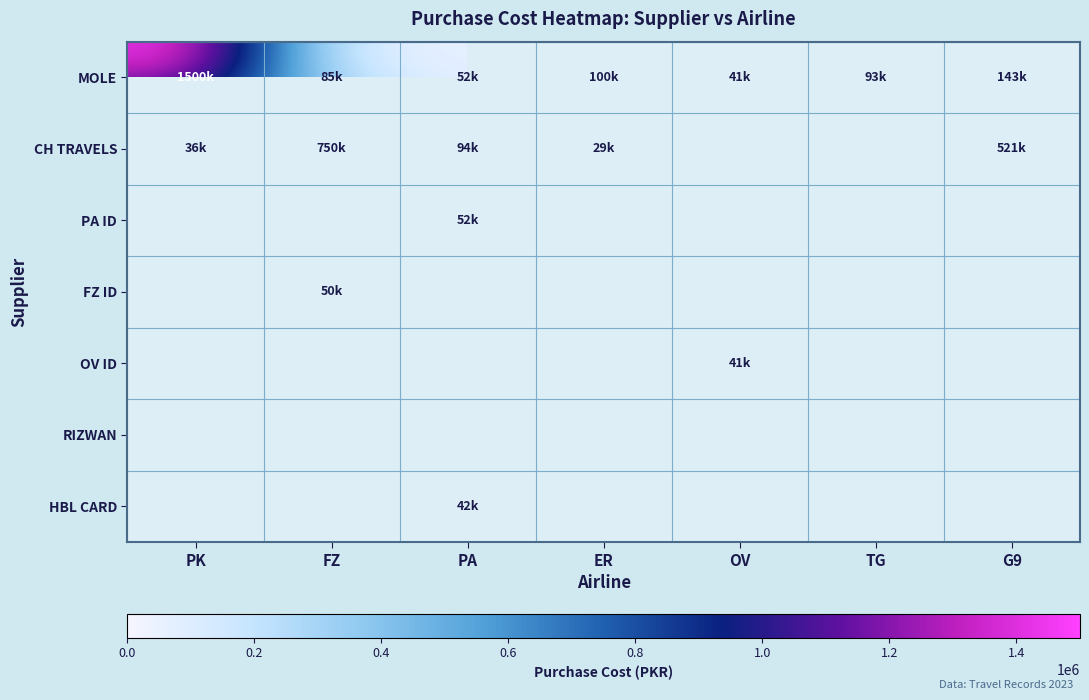

How many values in CH TRAVELS are above zero?

5